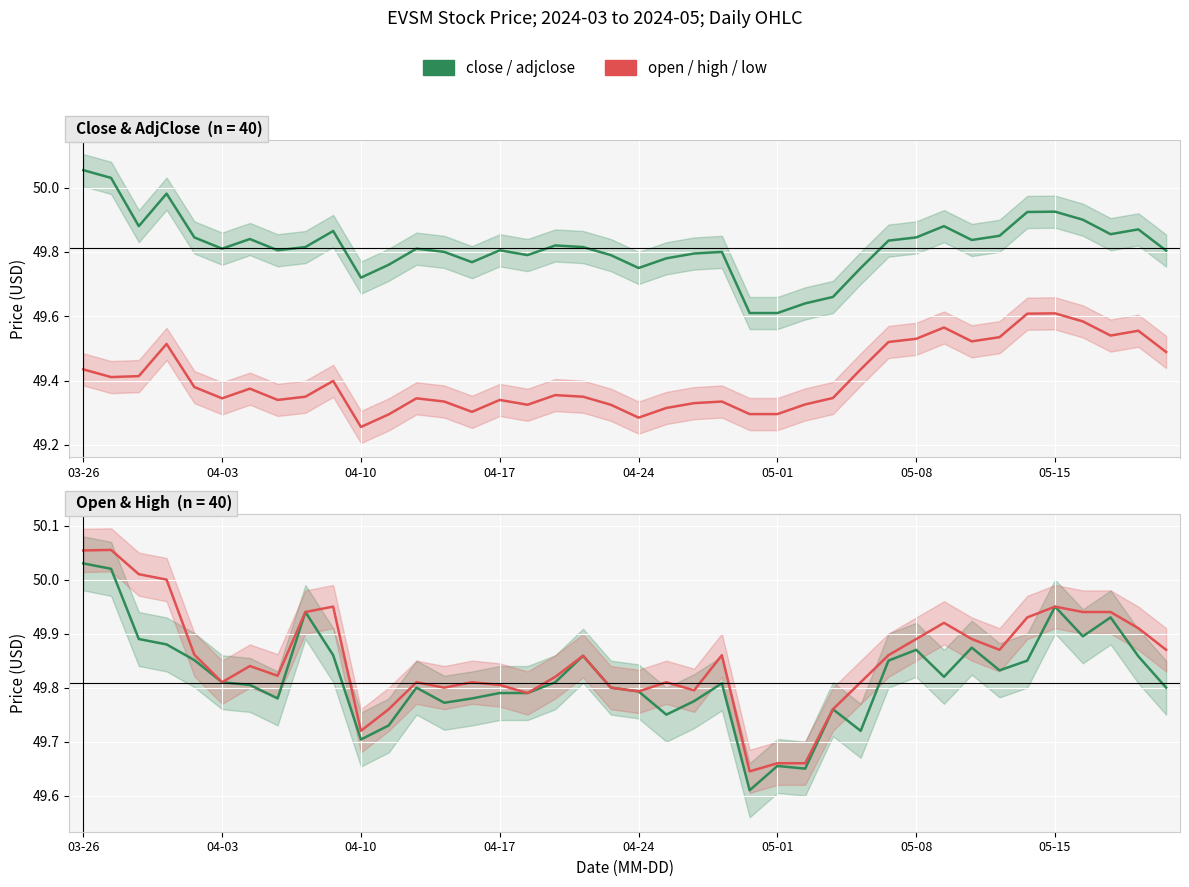

What position from the right is 28?

12